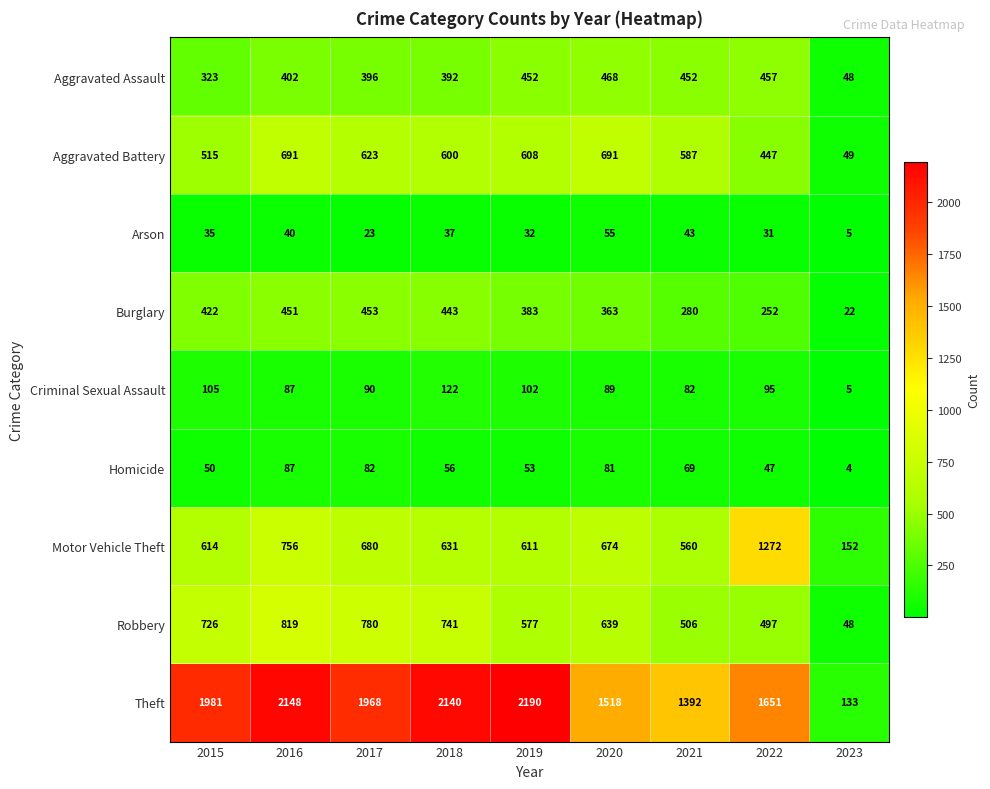

Is it true that Criminal Sexual Assault equals 95 at 2022?

True